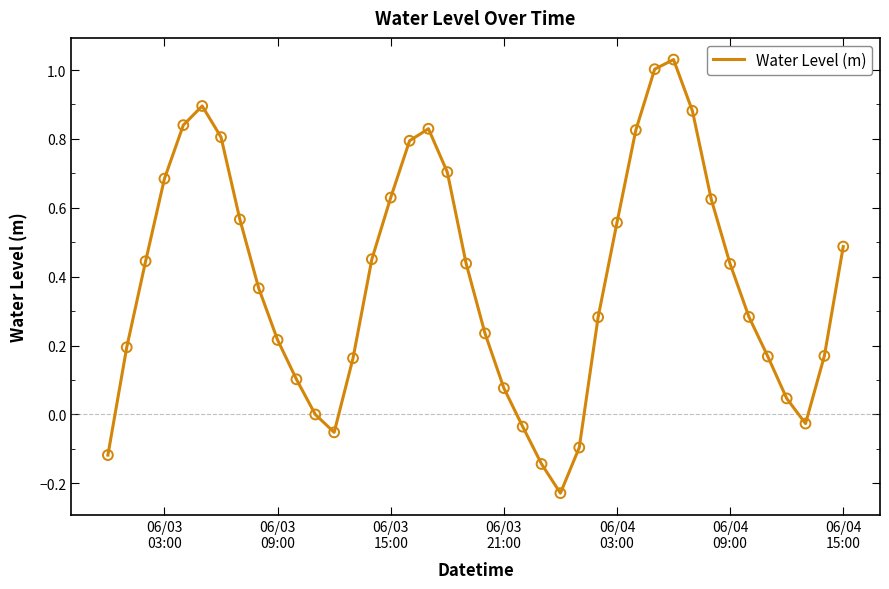

What is the difference between the maximum and minimum values?

1.3